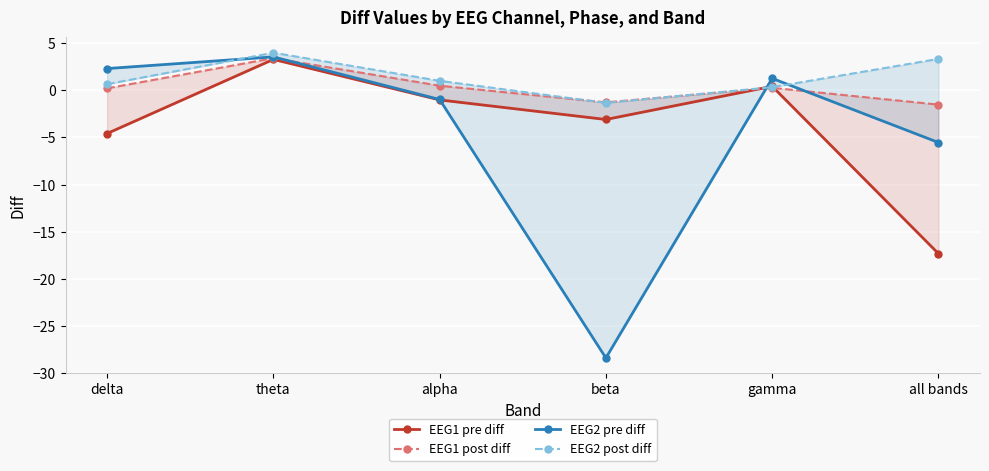

What are all the series names shown in the legend?

EEG1 pre diff, EEG1 post diff, EEG2 pre diff, EEG2 post diff